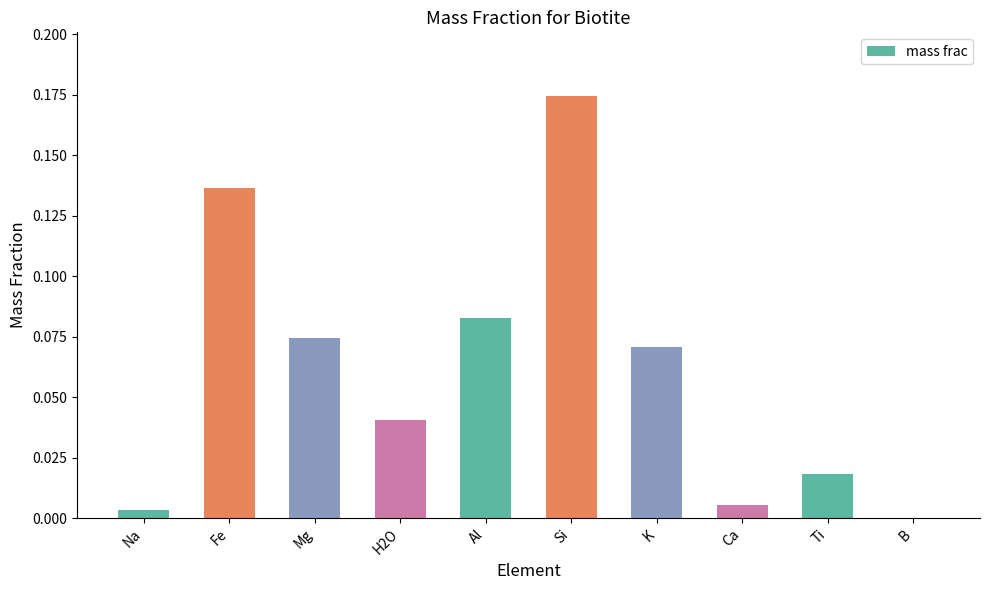

What is the sum of all values?

0.6